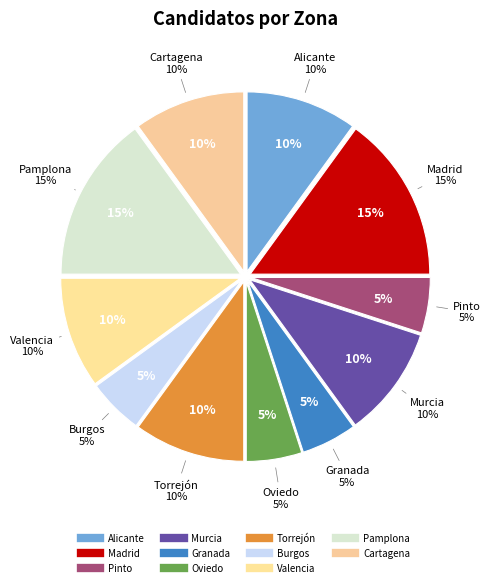

To the nearest percent, what percentage of the pie is Alicante?

10%